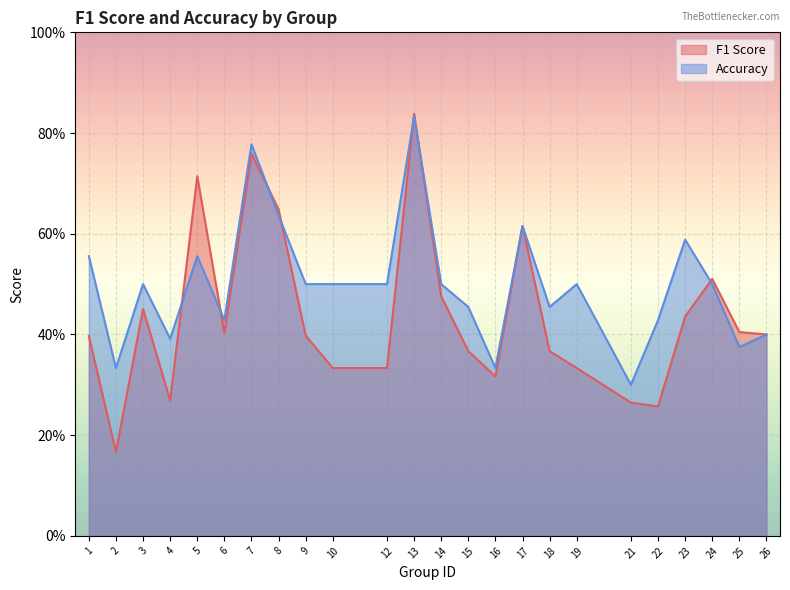

What is the spread (max minus min) of values at 10?

0.2